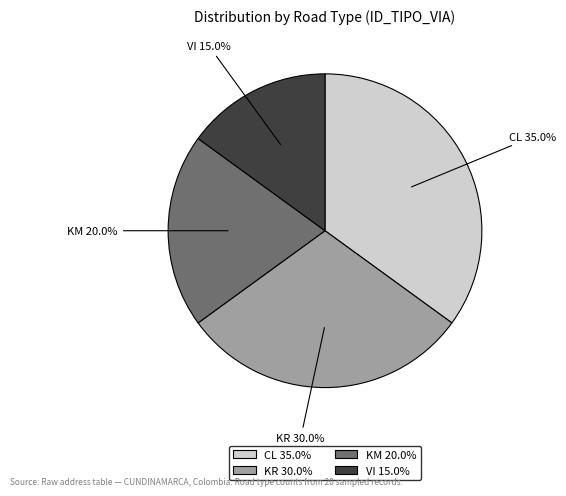

Rank the categories by value from lowest to highest.

VI, KM, KR, CL